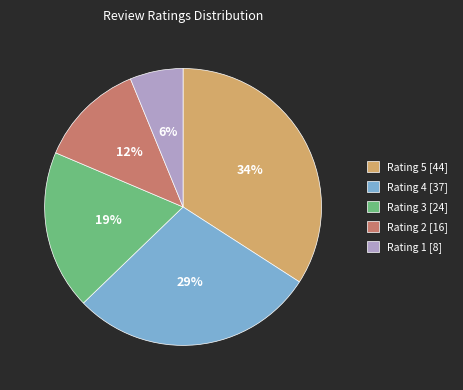

To the nearest percent, what is the difference between the Rating 2 [16] and Rating 5 [44] slice percentages?

22%